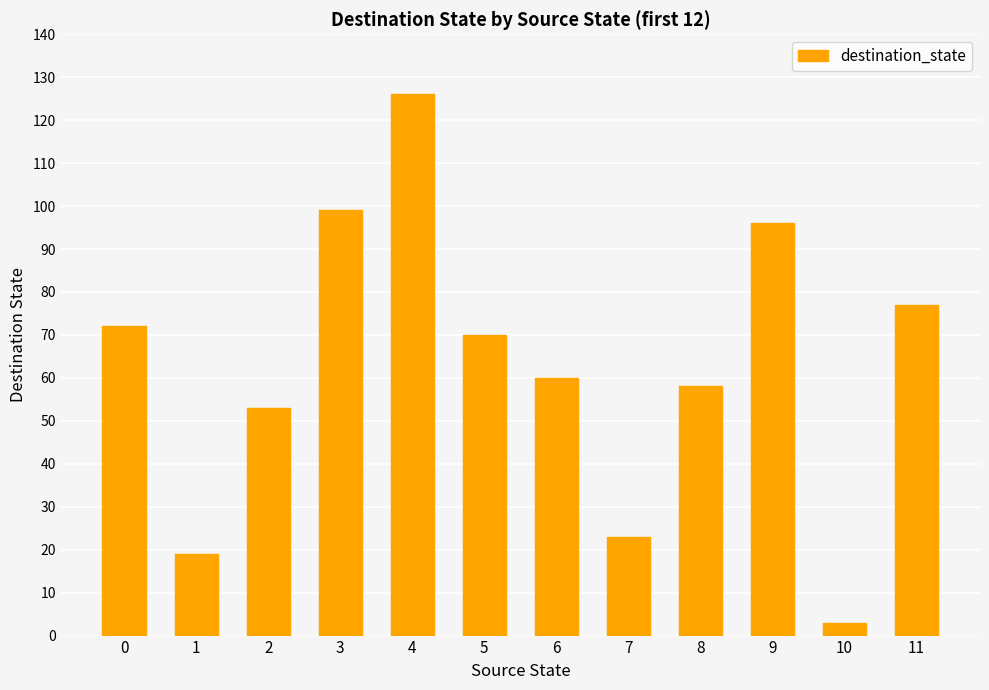

Reading left to right, extract all data points from this chart.

72	19	53	99	126	70	60	23	58	96	3	77